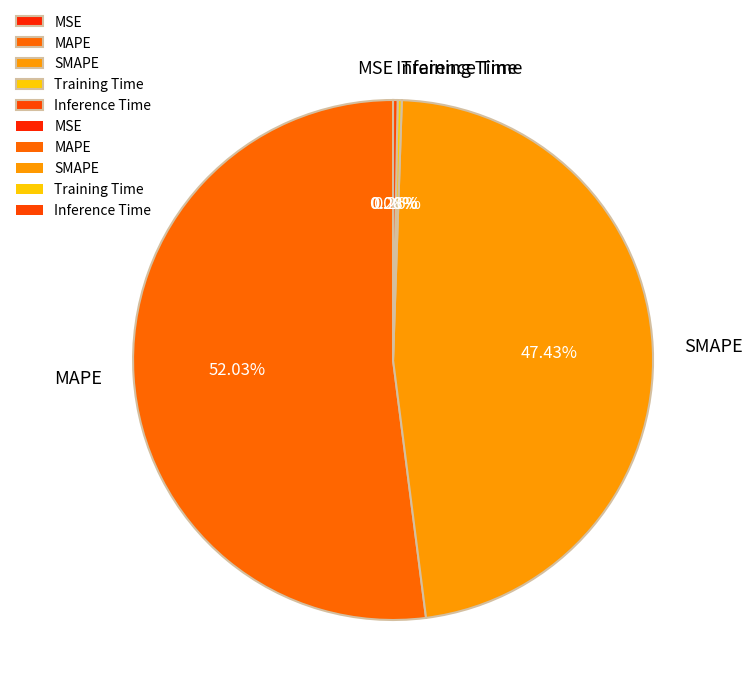

Does any single category account for the majority?

Yes